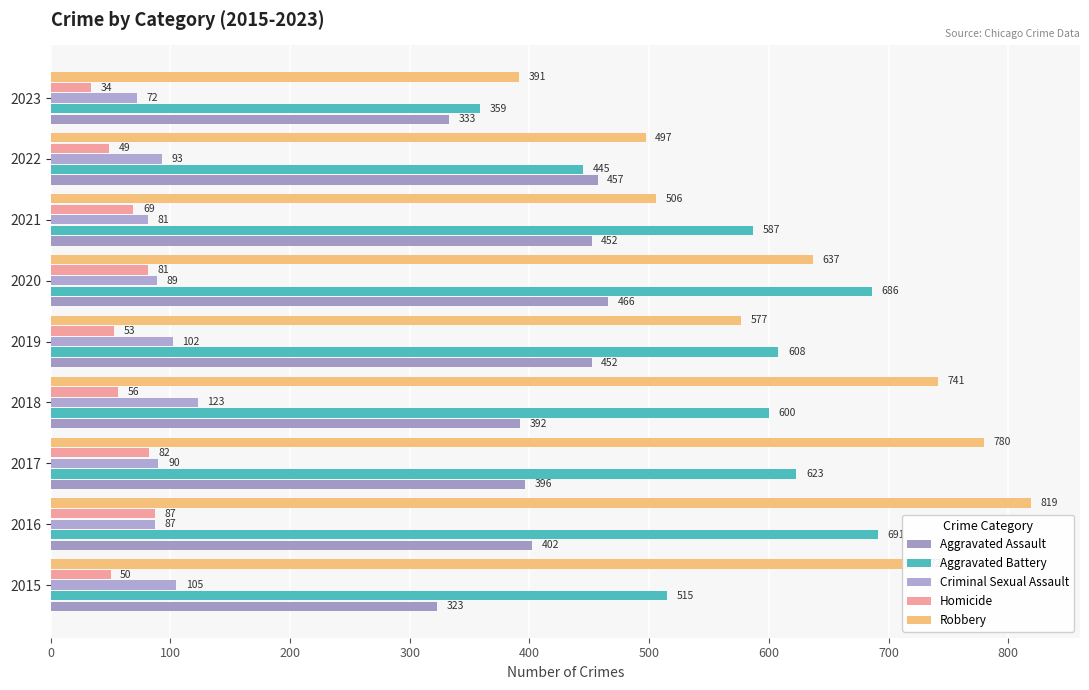

How many data points does each series have?

9